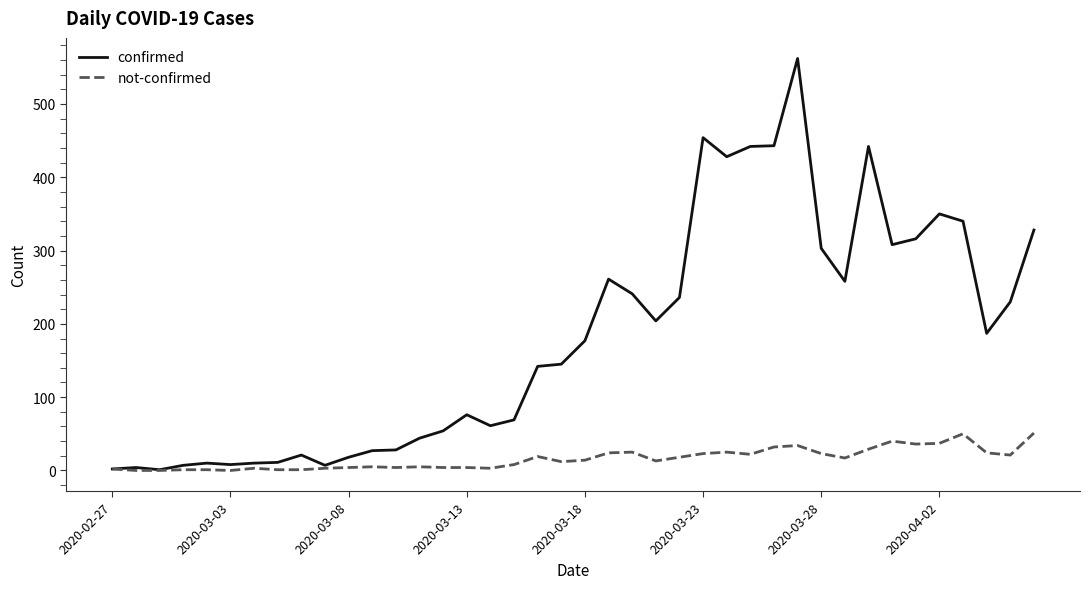

Which series has the widest spread of values?

confirmed